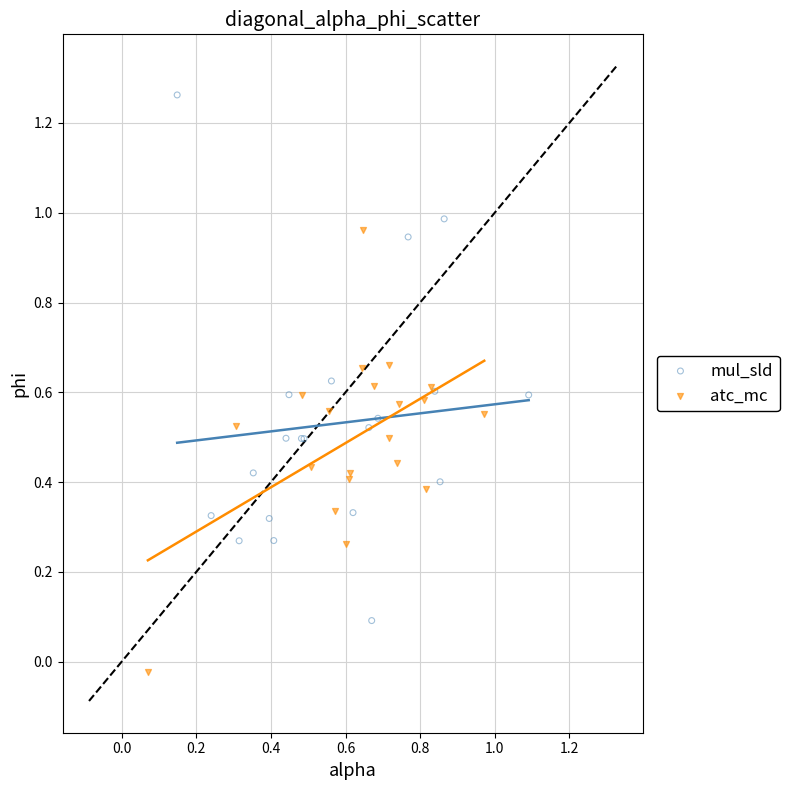

Which series contains the highest Y value?

mul_sld